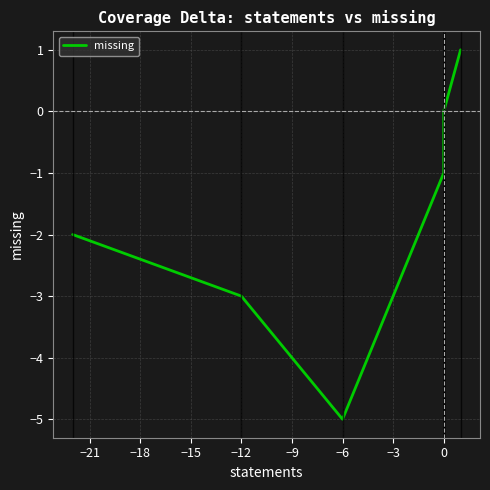

What is the difference between the second highest and minimum values?

5